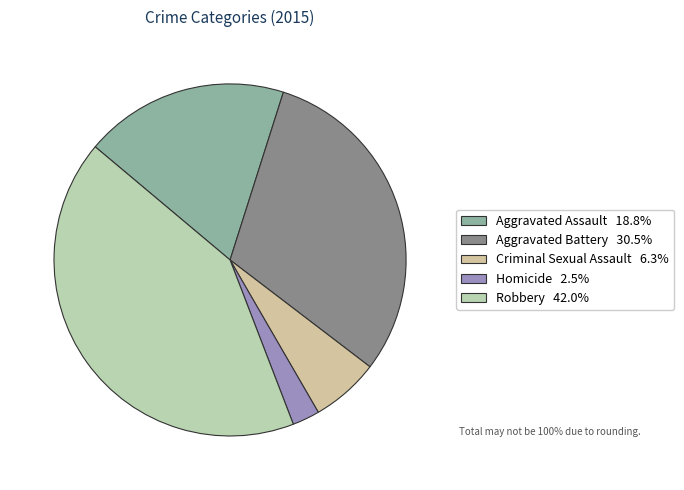

How many slices are in this pie chart?

5